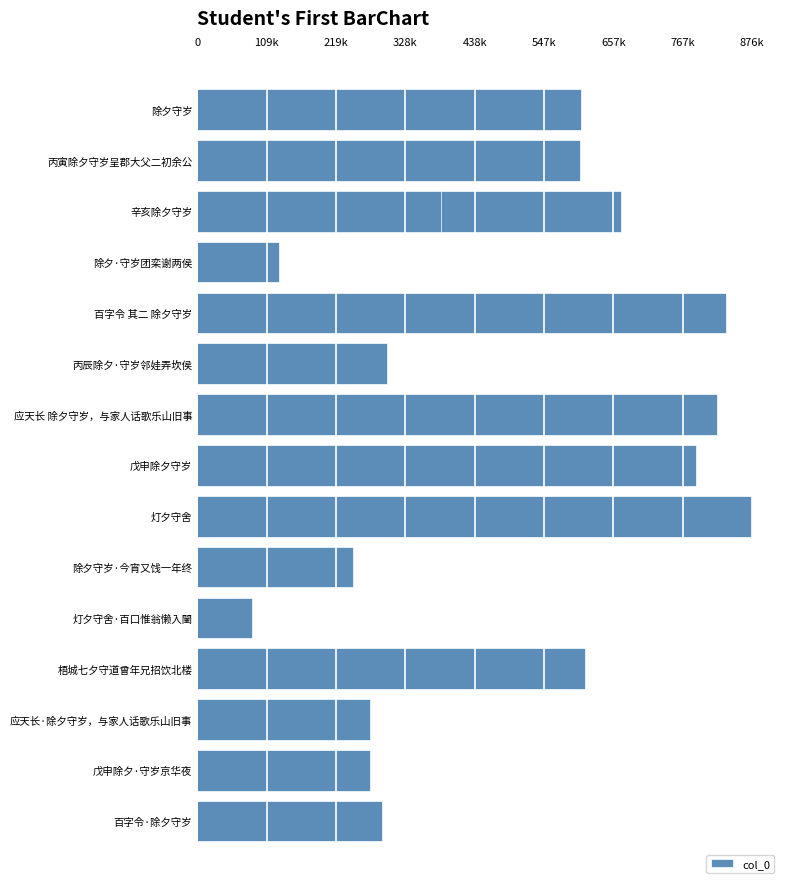

How many values are below 605059?

8